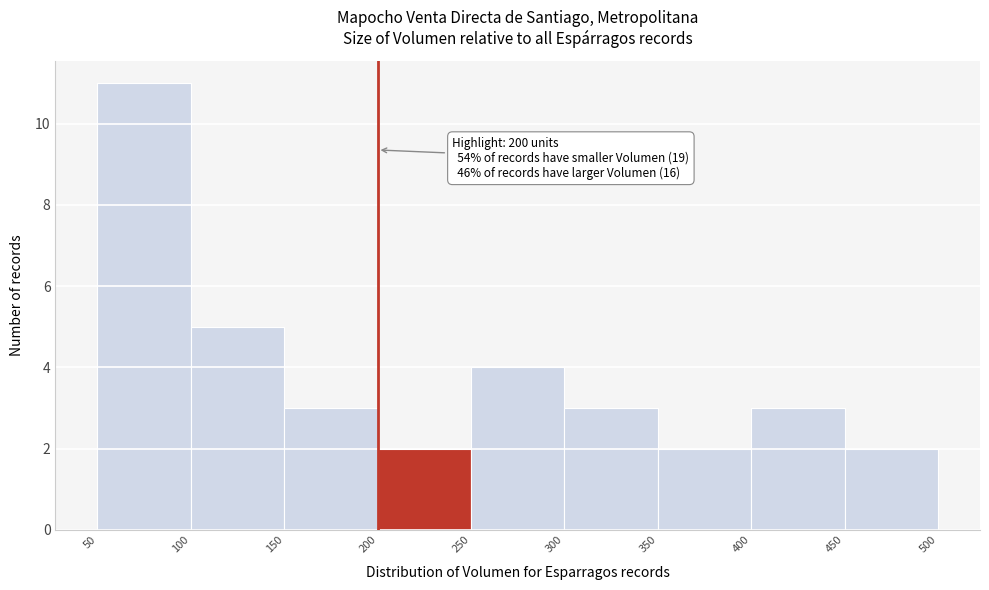

Which range on the x-axis has the tallest bar?

50 to 100